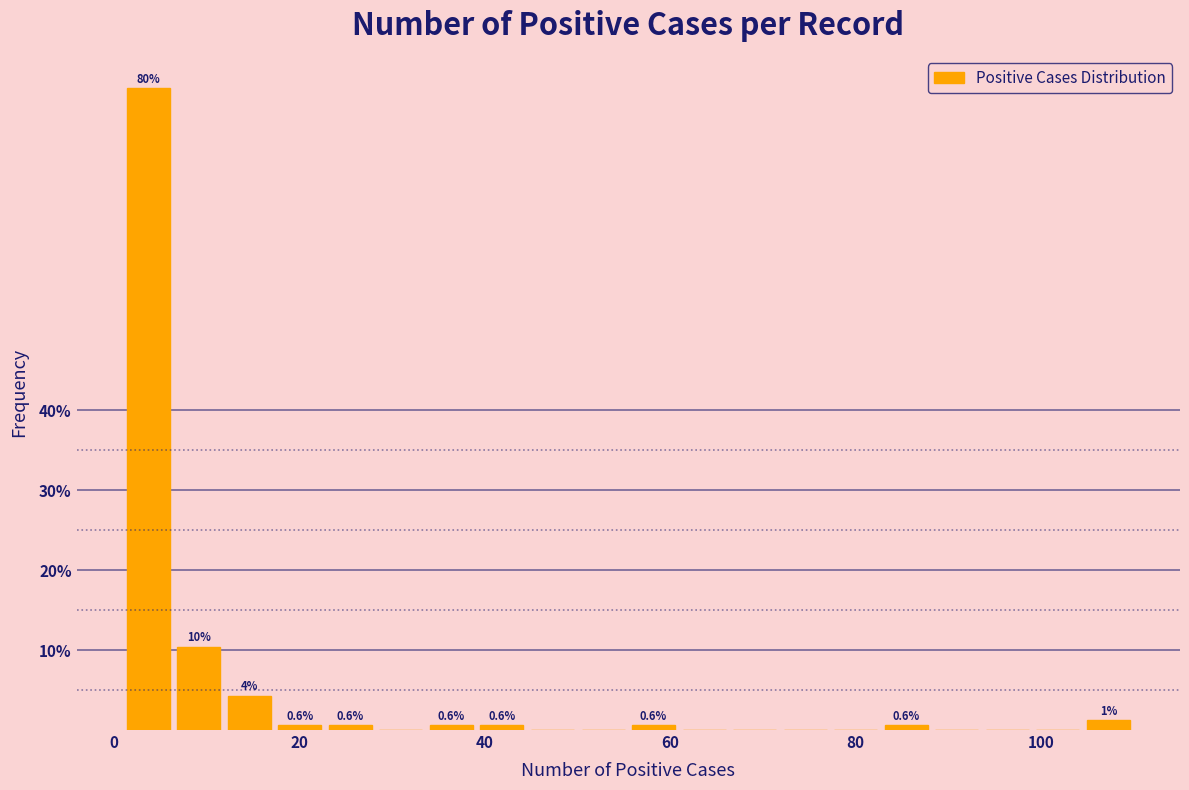

Around what value on the x-axis is the tallest bar? Give the approximate position of its centre, as read against the axis.

4